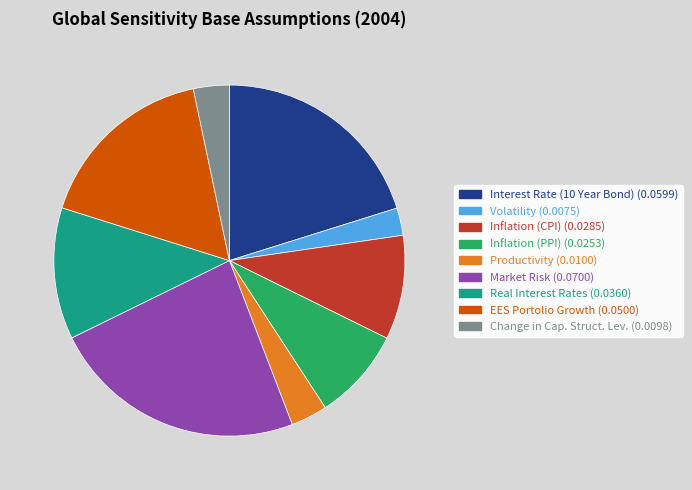

Do Volatility and Productivity together represent more than half of the pie?

No